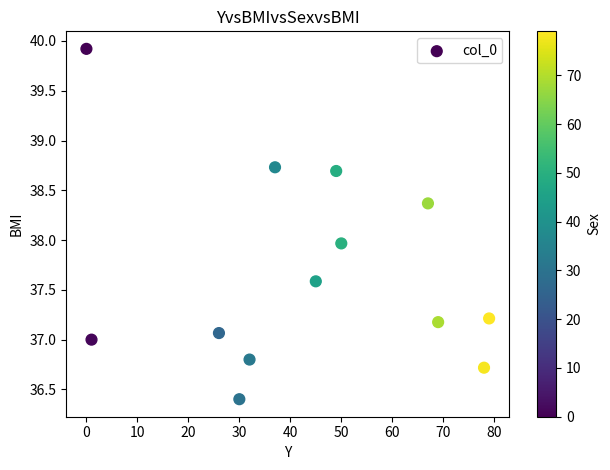

What is the range of X values (max minus min)?

79.0